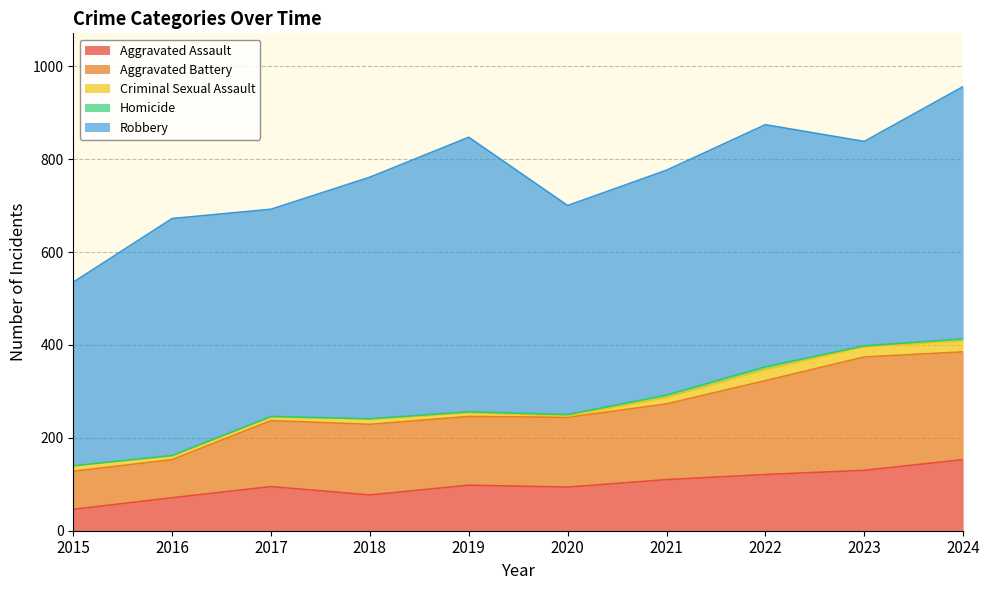

True or false: Aggravated Assault and Criminal Sexual Assault intersect in this chart.

False